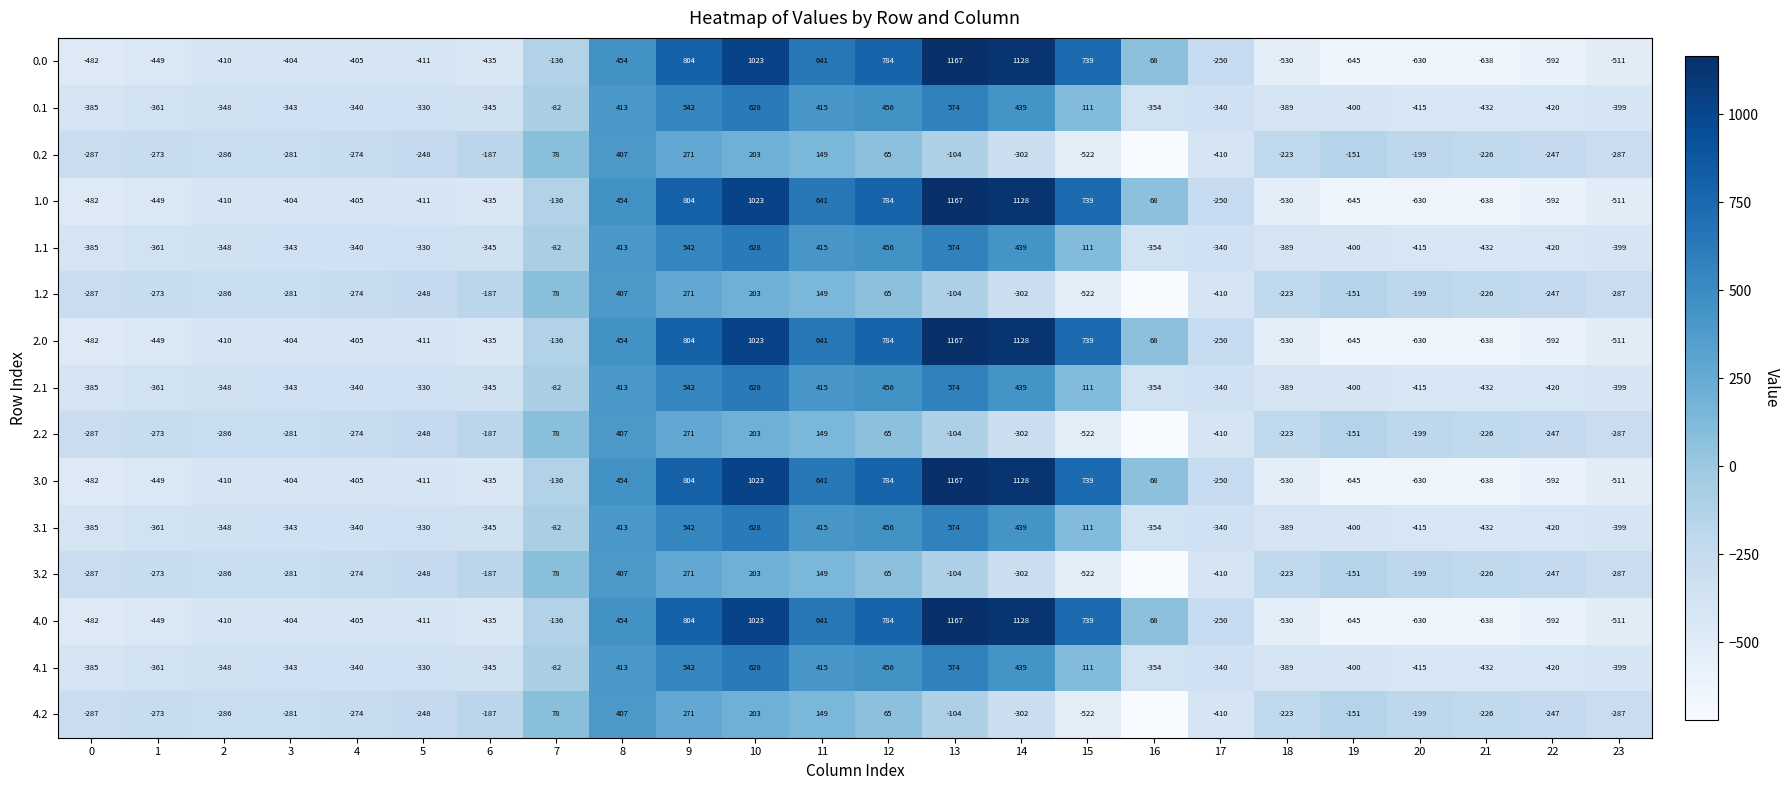

What is the difference between the highest and lowest values at 13?

1271